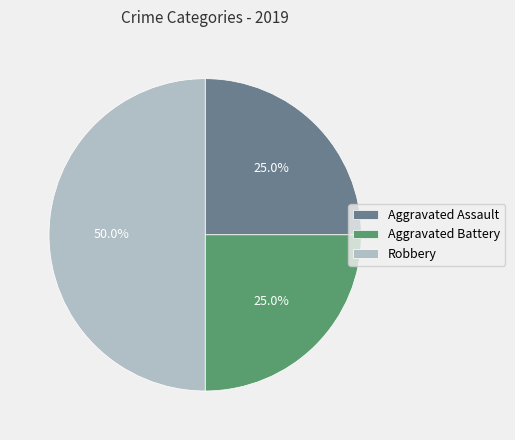

What percentage is the Robbery slice, to the nearest percent?

50%